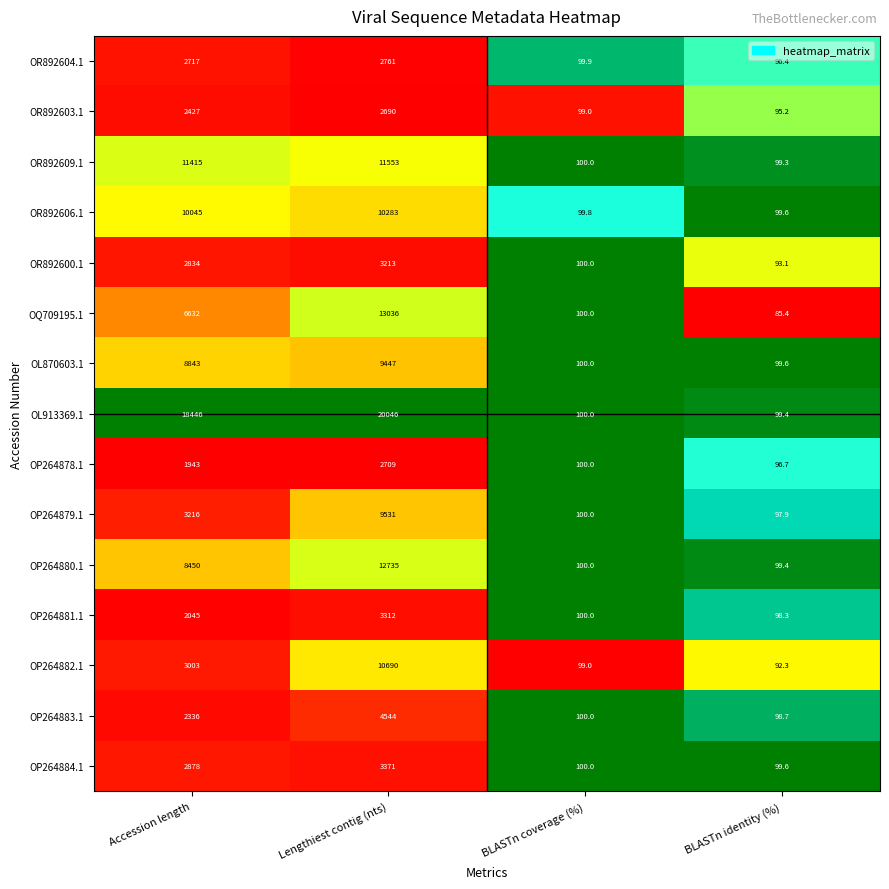

Count the number of data series in this chart.

15